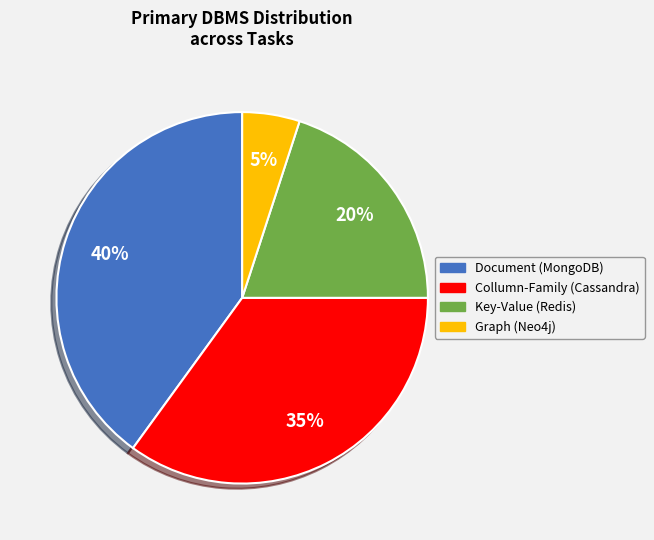

To the nearest percent, what portion does Collumn-Family (Cassandra) represent?

35%